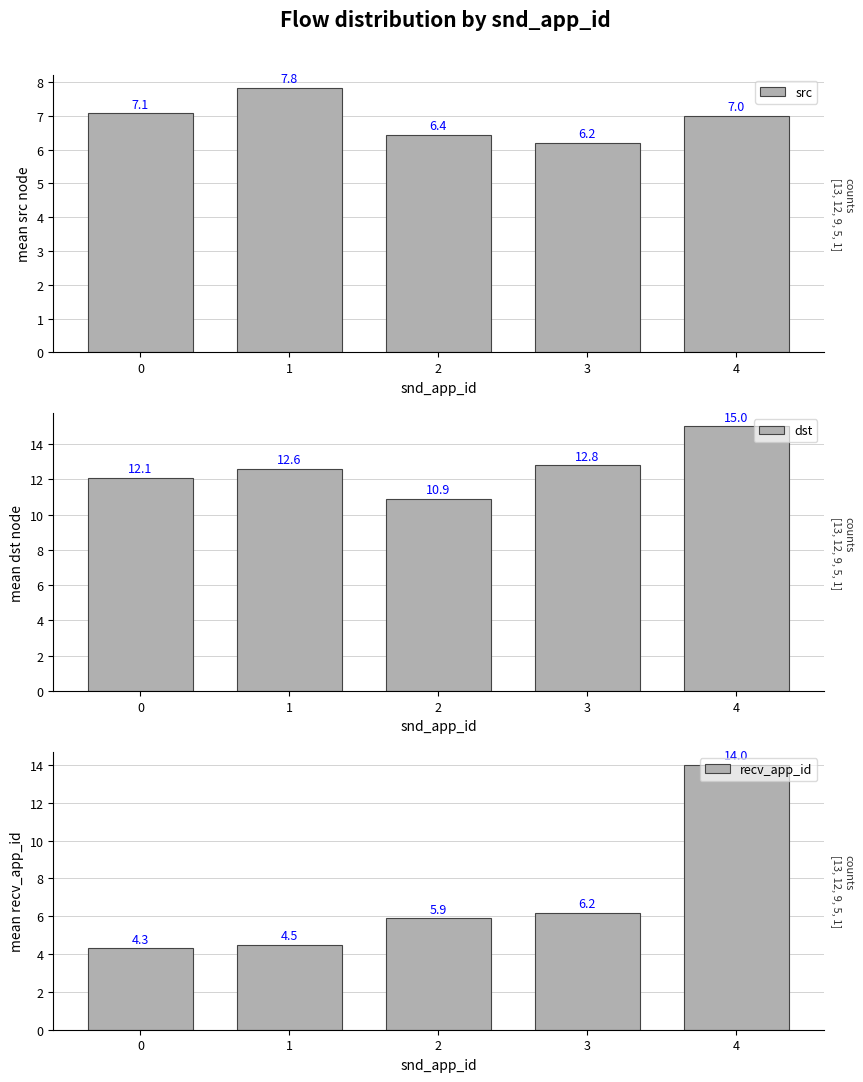

Reading left to right, transcribe all the data shown in this chart.

src: 0=7.1	1=7.8	2=6.4	3=6.2	4=7.0
dst: 0=12.1	1=12.6	2=10.9	3=12.8	4=15.0
recv_app_id: 0=4.3	1=4.5	2=5.9	3=6.2	4=14.0